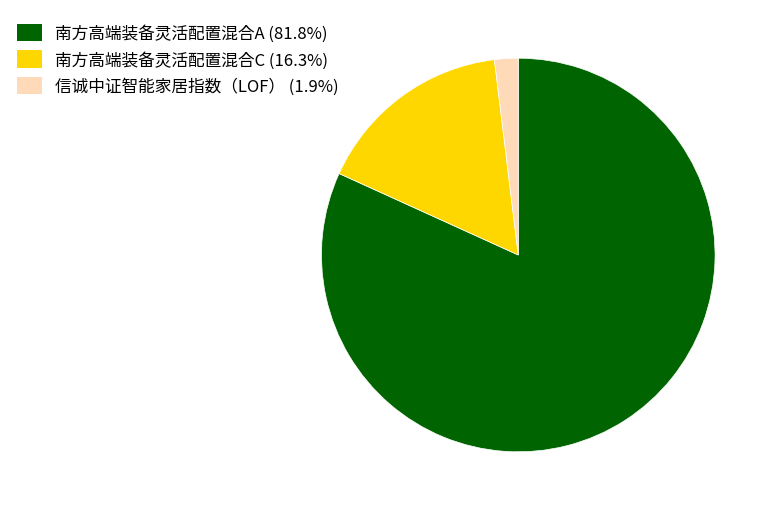

Combined, do 南方高端装备灵活配置混合A and 信诚中证智能家居指数（LOF） account for over 50%?

Yes